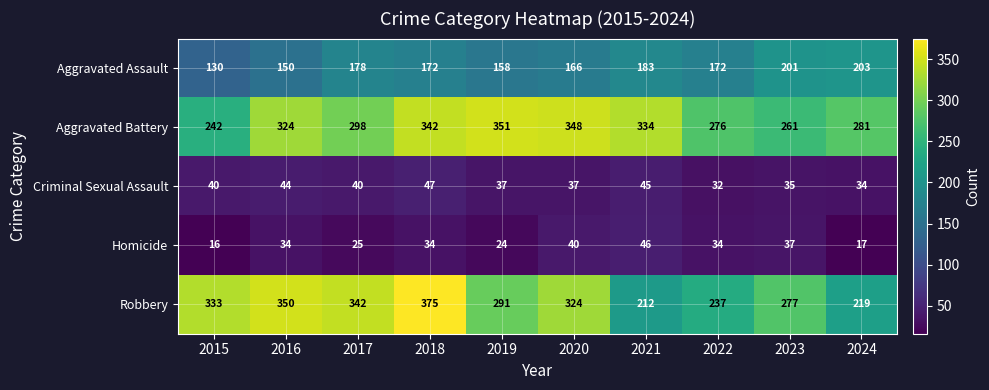

What is the sum of the Homicide values at 2019 and 2017?

49